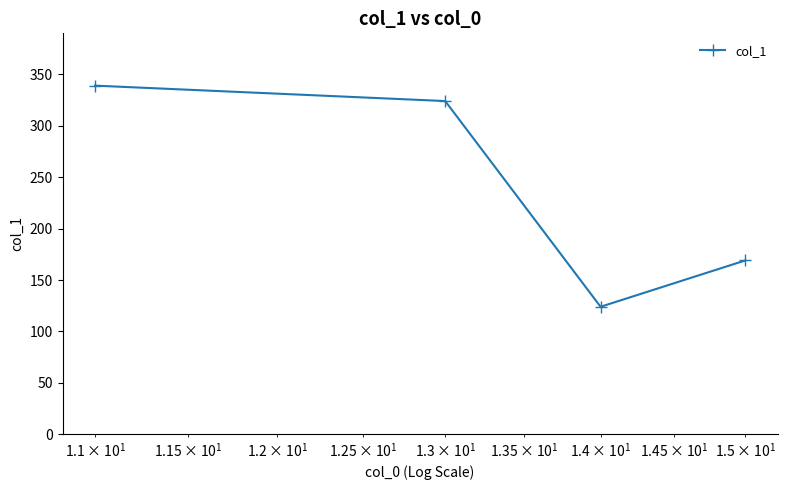

What is the maximum value shown in the chart?

339